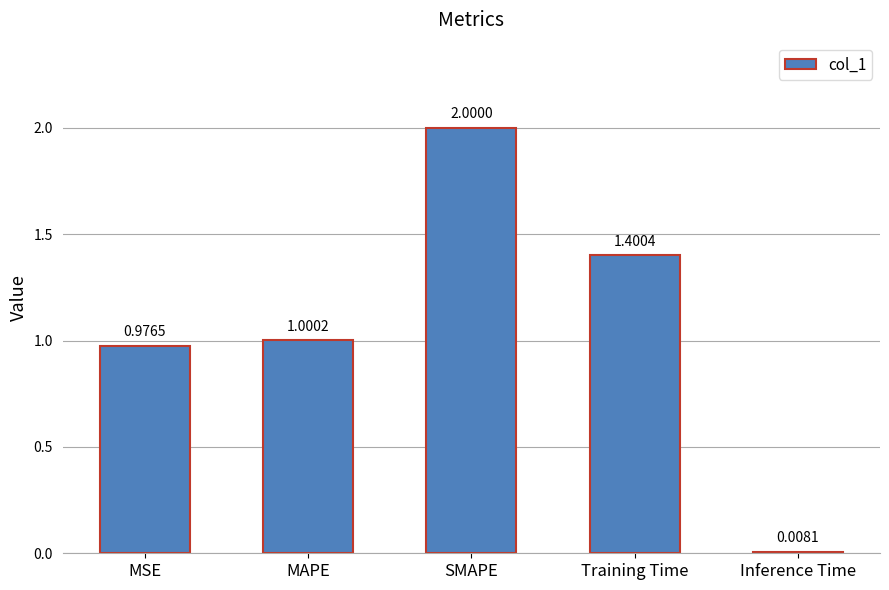

The chart shows a value of 2.2 at Training Time. True or false?

False